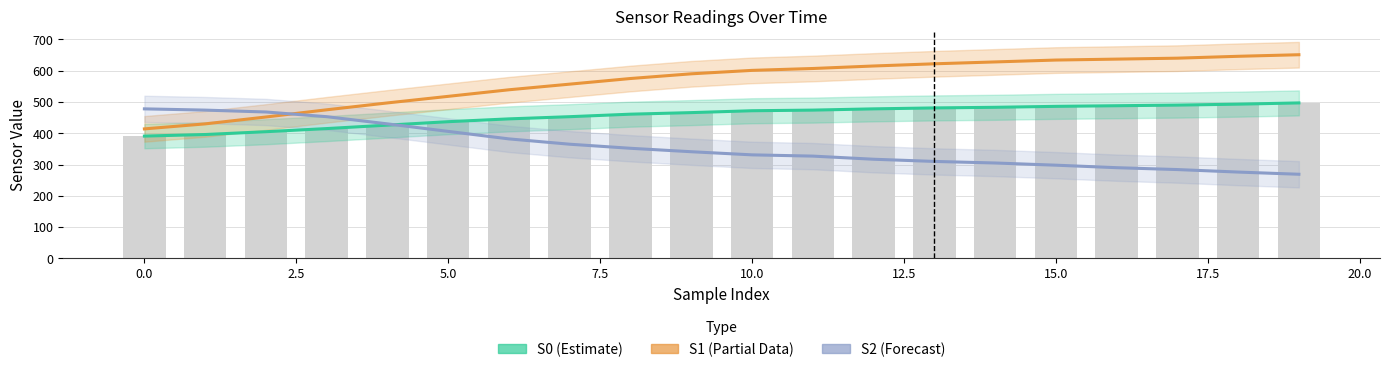

Is the value of S0 (Estimate) at 12.5 greater than the value of S1 (Partial Data) at 11?

No